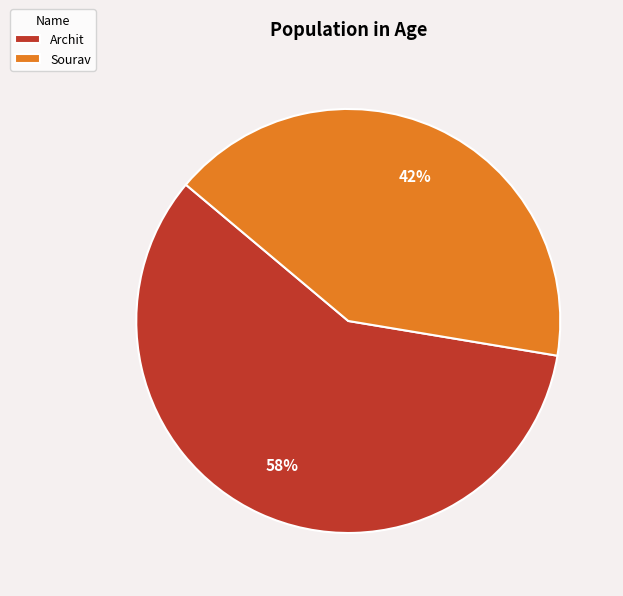

Do Sourav and Archit together represent more than half of the pie?

Yes